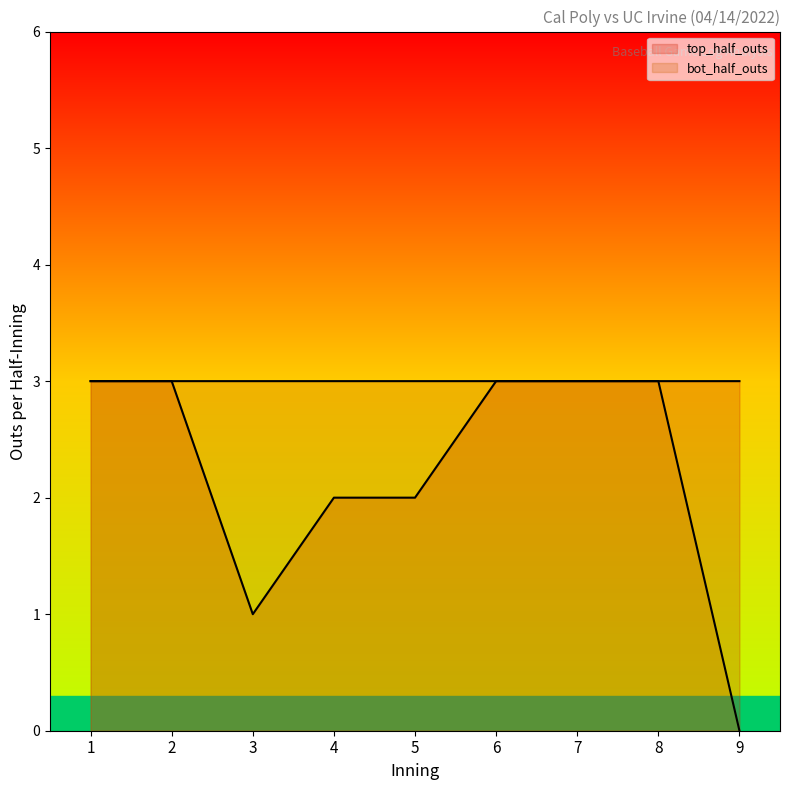

At which category is the sum across all series the highest?

1